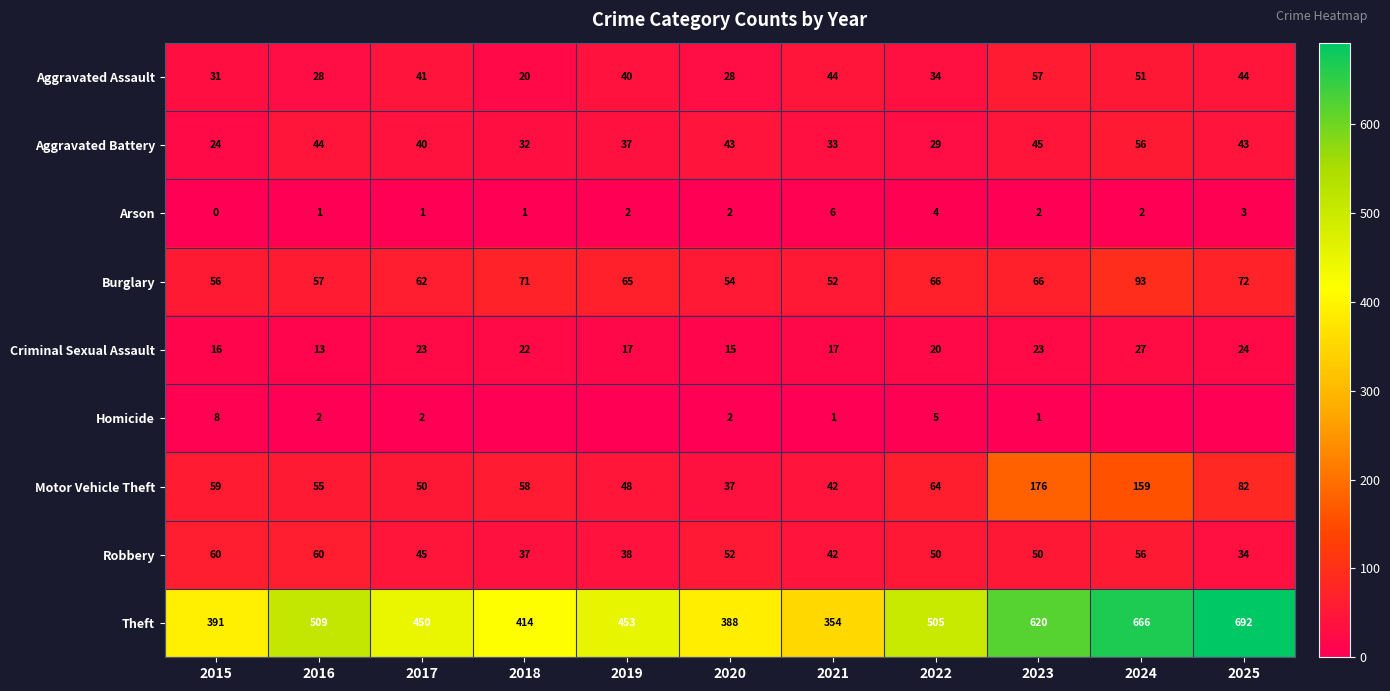

What is the difference between the highest and lowest values at 2019?

453